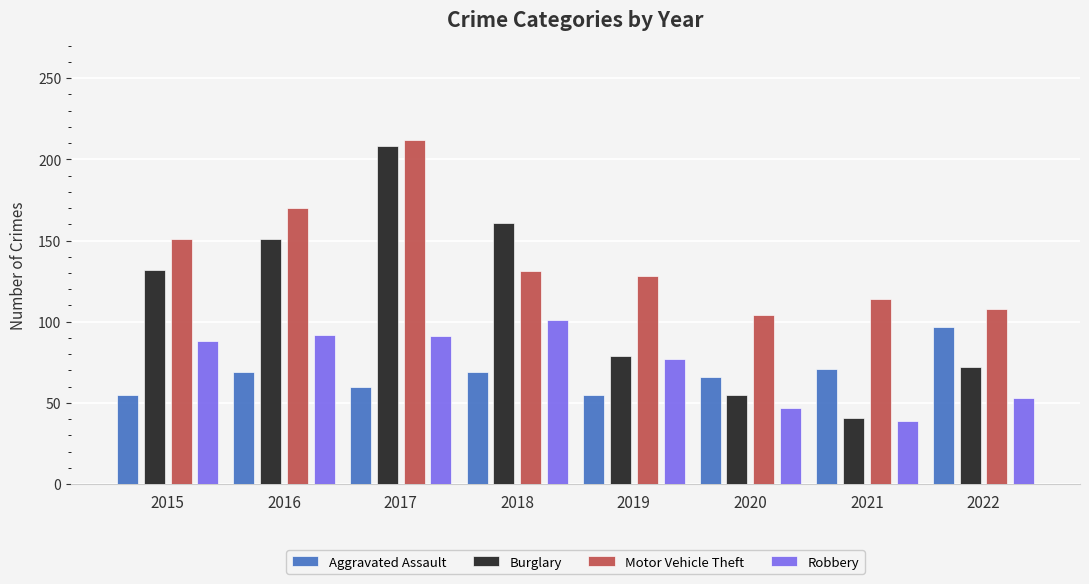

What is the spread (max minus min) of values at 2017?

152